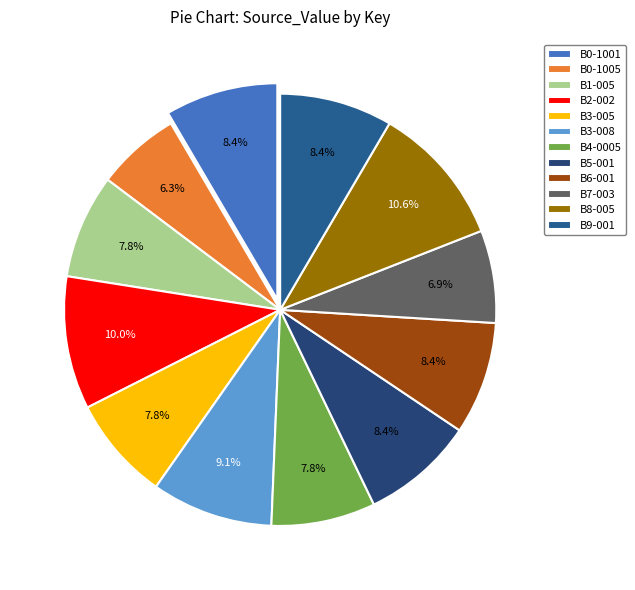

Which slice is the largest?

B8-005